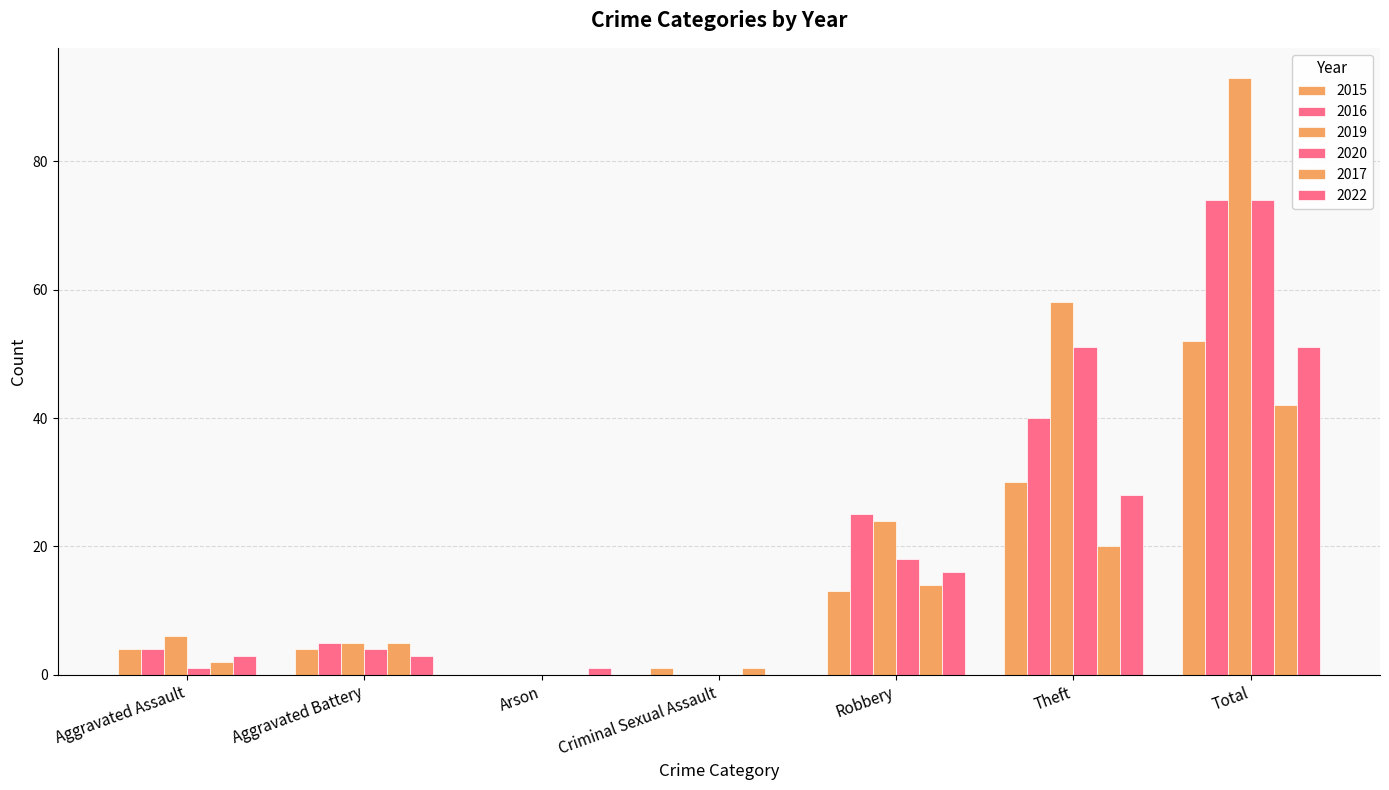

How many groups of bars are there?

7